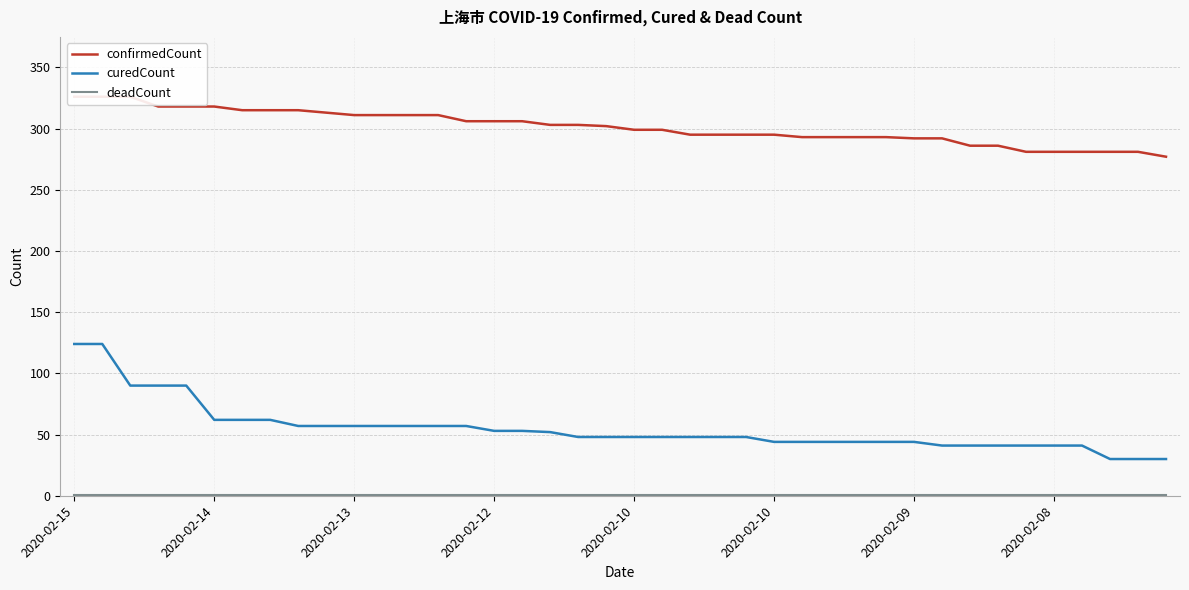

At how many categories does at least one series exceed 203?

40